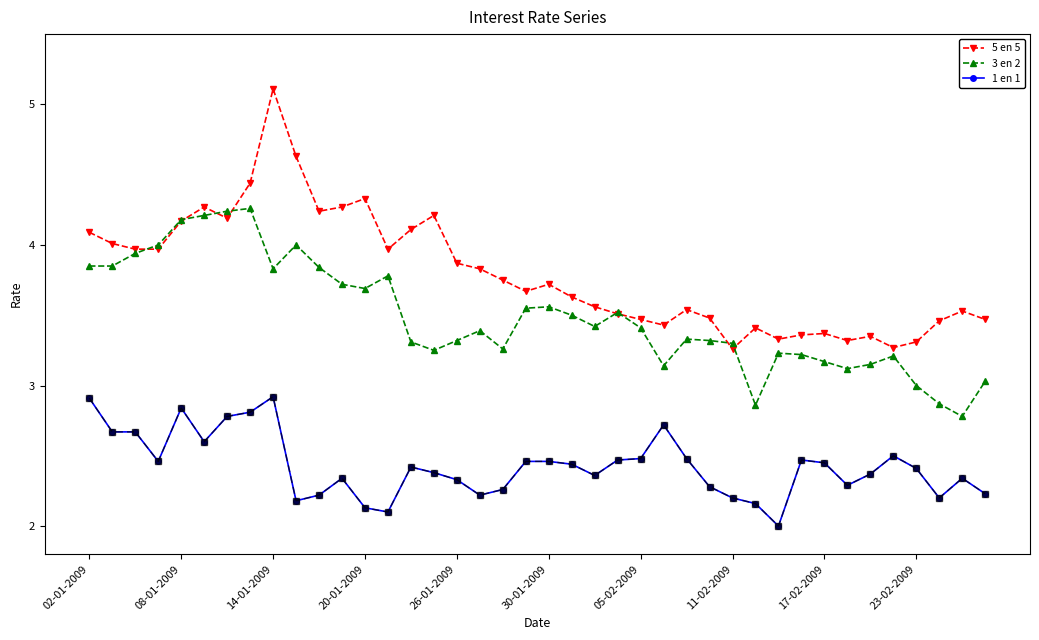

True or false: 1 en 1 and 5 en 5 cross at least once.

False